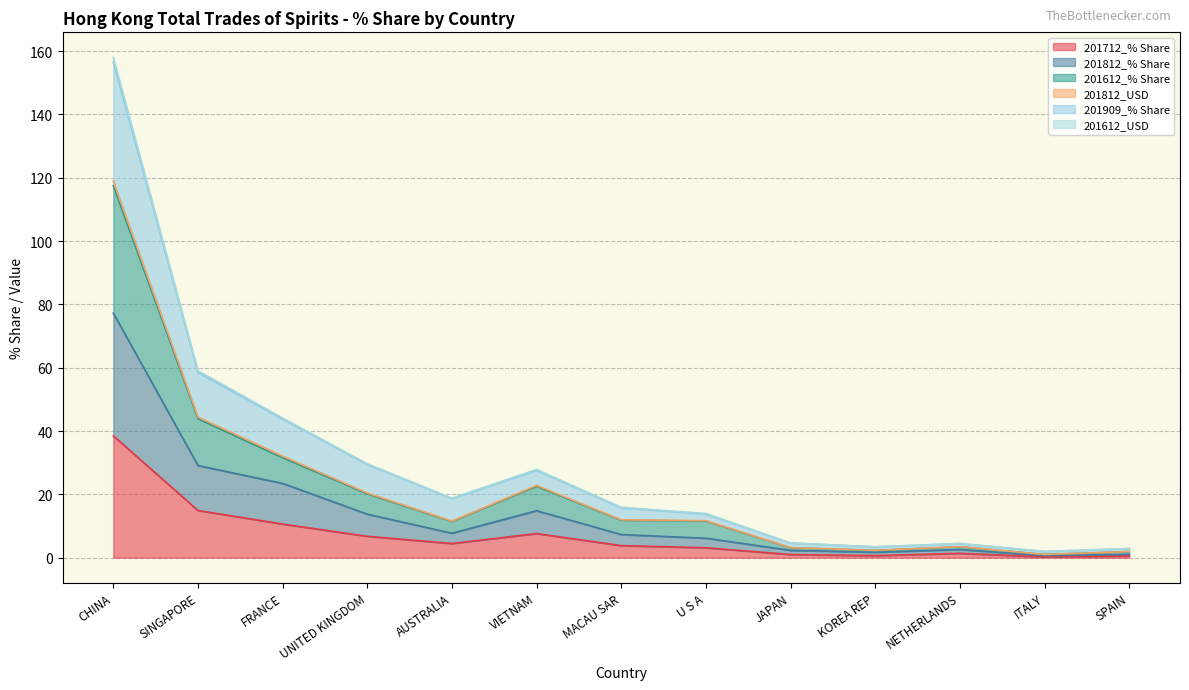

Reading right to left, what are all the values shown in this chart?

201712_% Share: 0.6	0.3	1.4	0.7	1.0	3.1	3.8	7.6	4.5	6.8	10.6	14.9	38.5
201812_% Share: 1.1	0.7	2.6	1.7	2.3	6.2	7.3	14.8	7.7	13.8	23.5	29.1	77.3
201612_% Share: 1.9	1.0	3.4	2.3	3.1	11.6	11.8	22.6	11.4	20.2	31.6	43.9	117.5
201812_USD: 2.9	2.0	4.5	3.4	4.6	13.8	15.8	27.6	18.7	29.4	43.8	58.5	156.5
201909_% Share: 2.9	2.0	4.5	3.4	4.7	14.0	15.9	27.9	18.8	29.7	44.1	59.1	158.0
201612_USD: 1.9	1.0	3.5	2.3	3.2	11.7	12.0	22.8	11.6	20.4	32.1	44.4	118.9